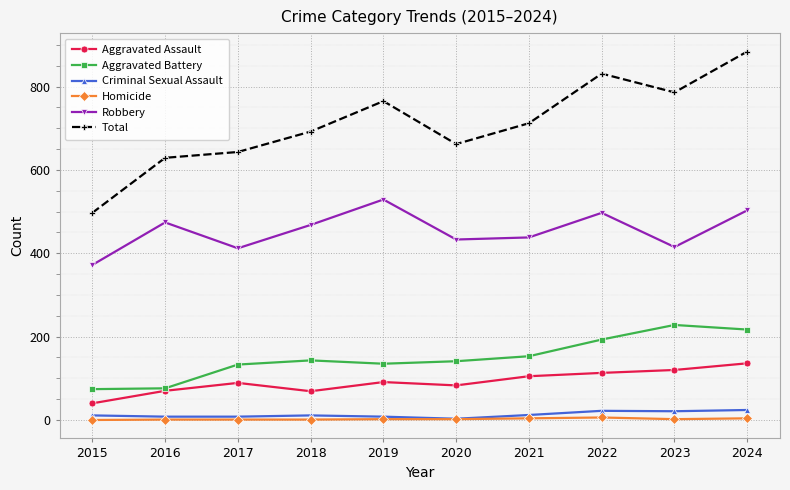

Is it true that Robbery equals 468 at 2018?

True